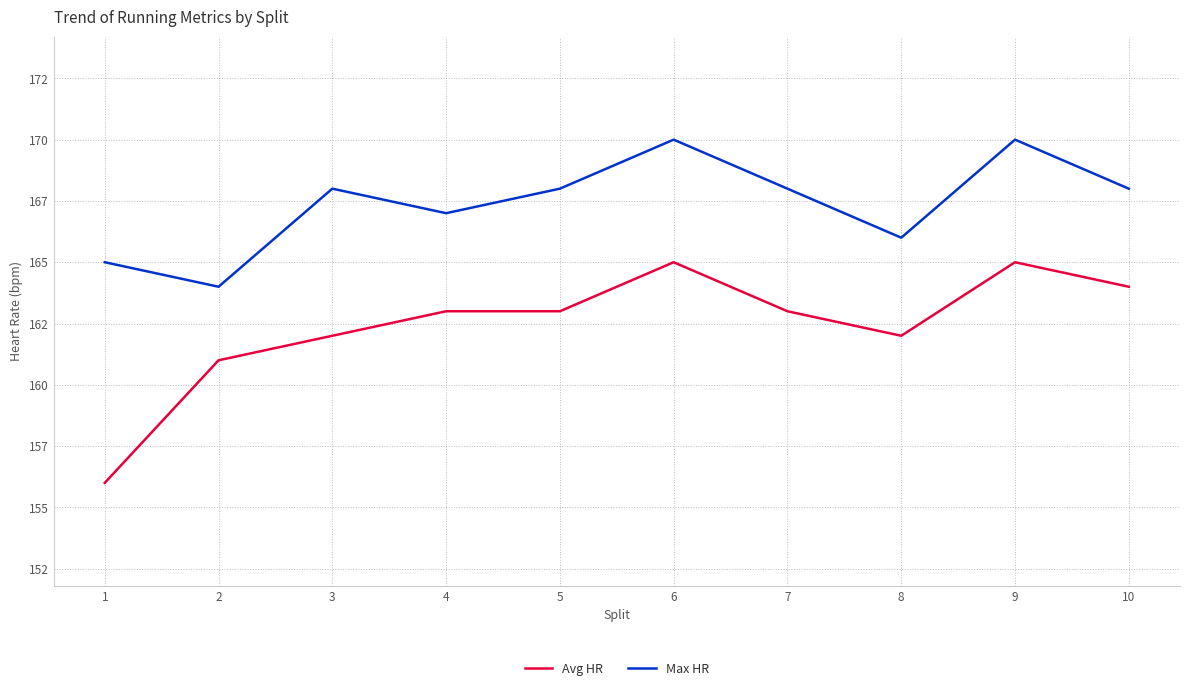

Read the Max HR value at 7.

168